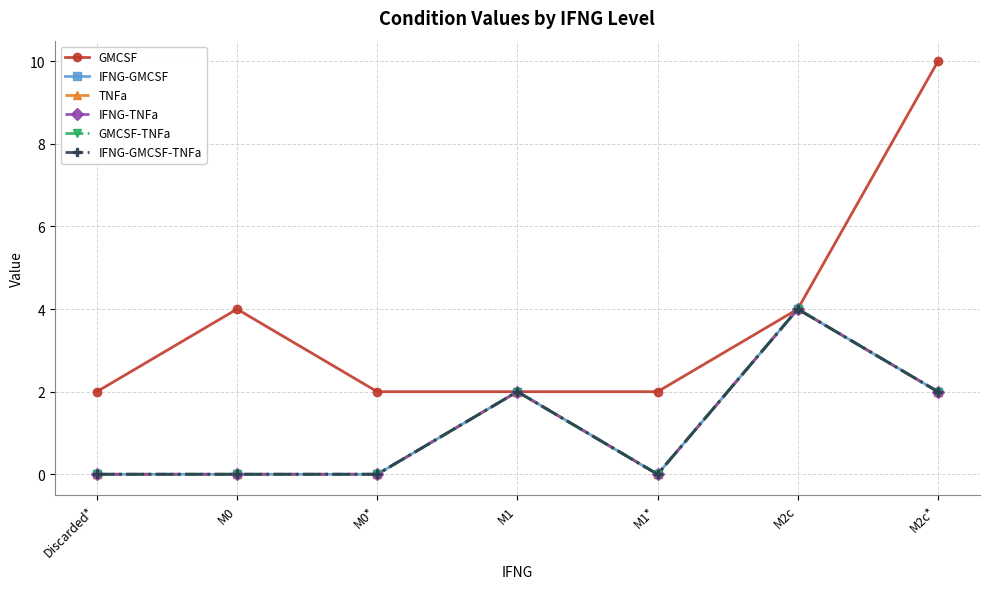

Is this an area chart (filled region under the line)?

No